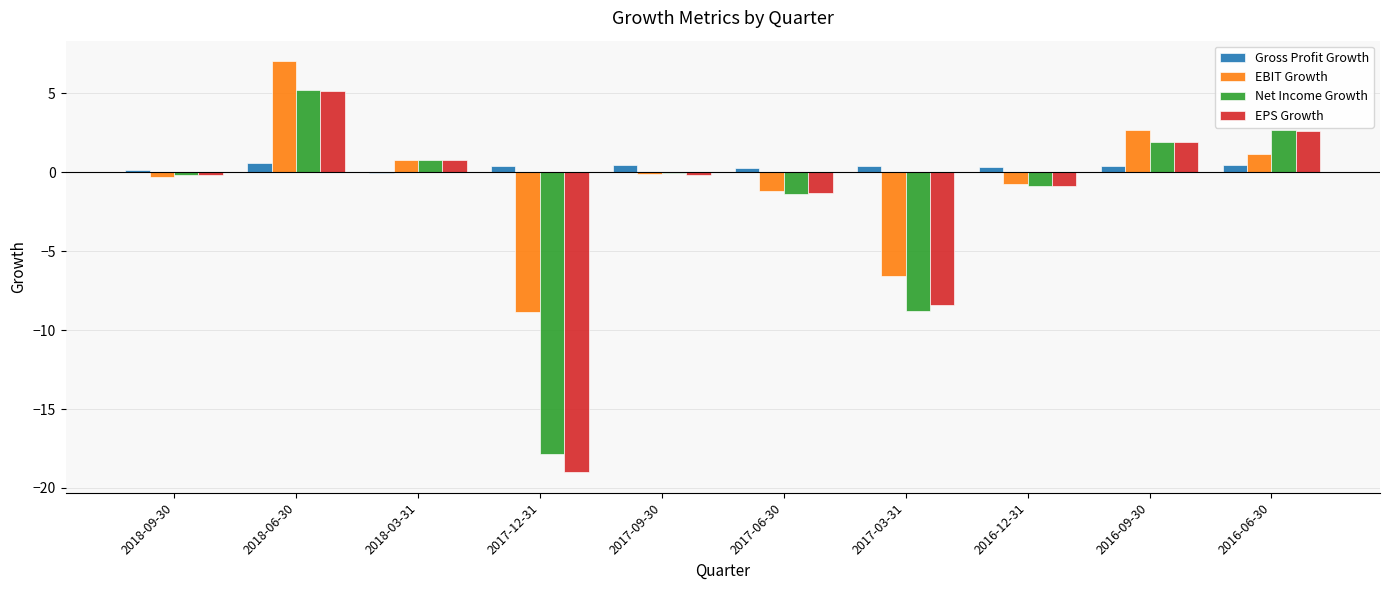

Which label corresponds to the largest value in the chart?

2018-06-30